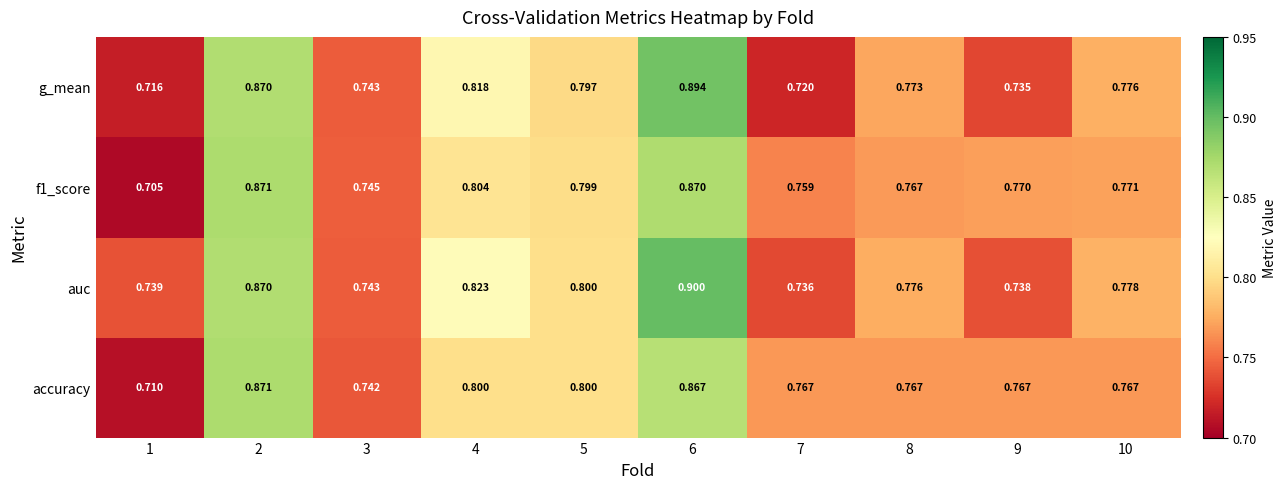

Is the value of f1_score at 1 greater than the value of g_mean at 8?

No